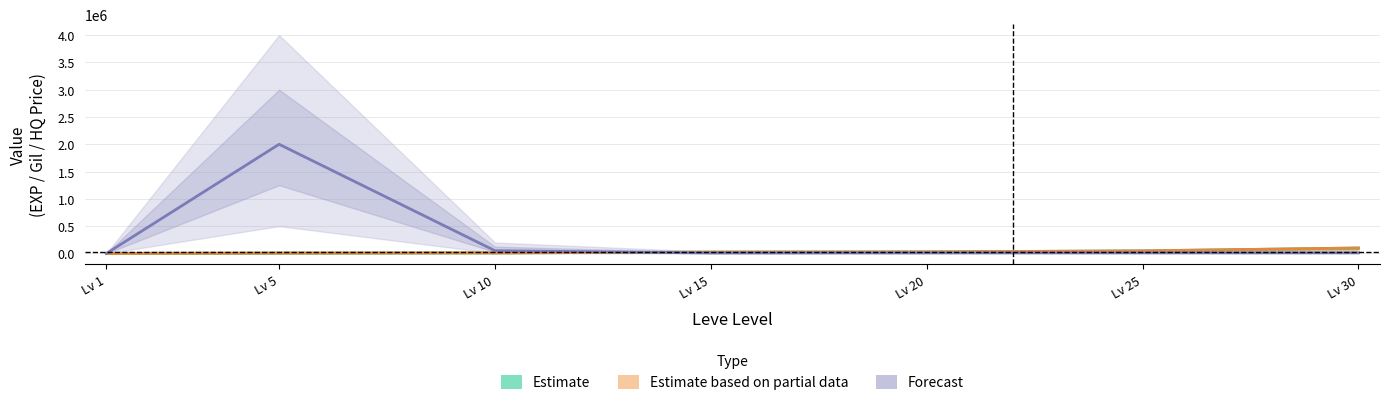

Where do Estimate based on partial data and Forecast first cross each other?

Lv 1 and Lv 5